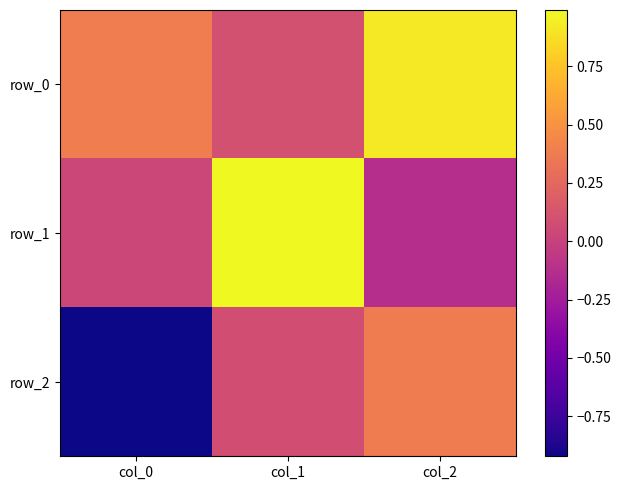

Which category has the highest value across all series?

col_1